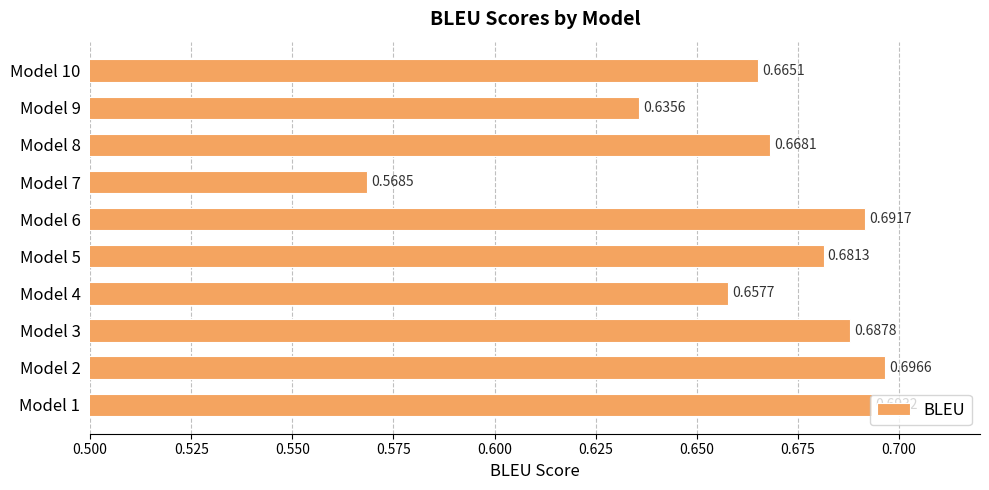

Which has a higher value, Model 1 or Model 4?

Model 1